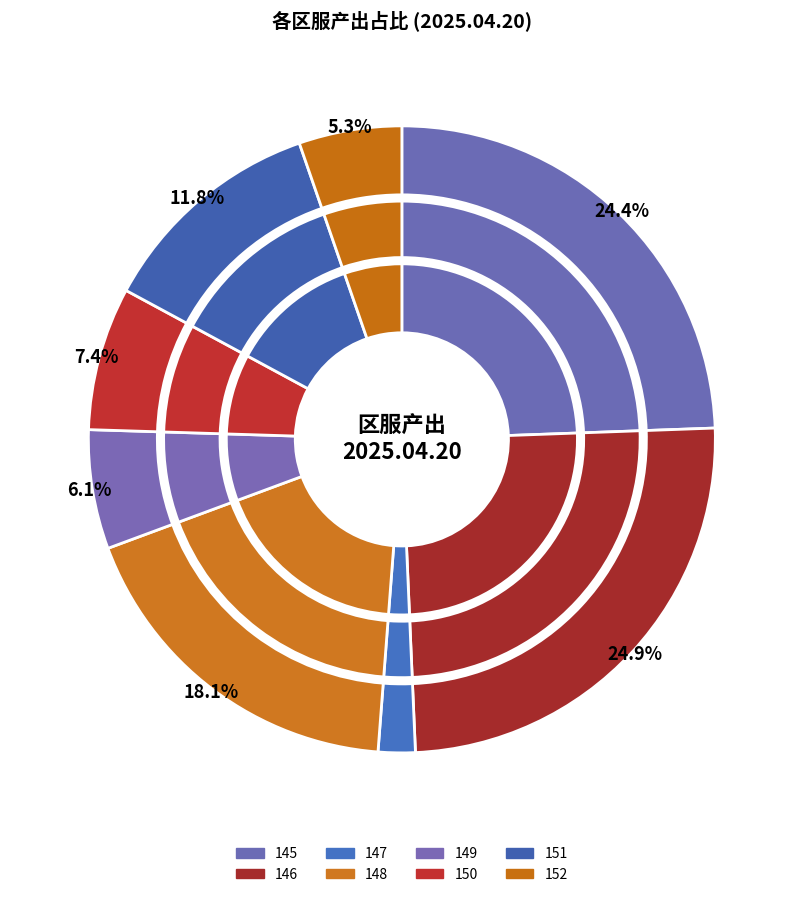

True or false: 148 accounts for 18% of the total.

True